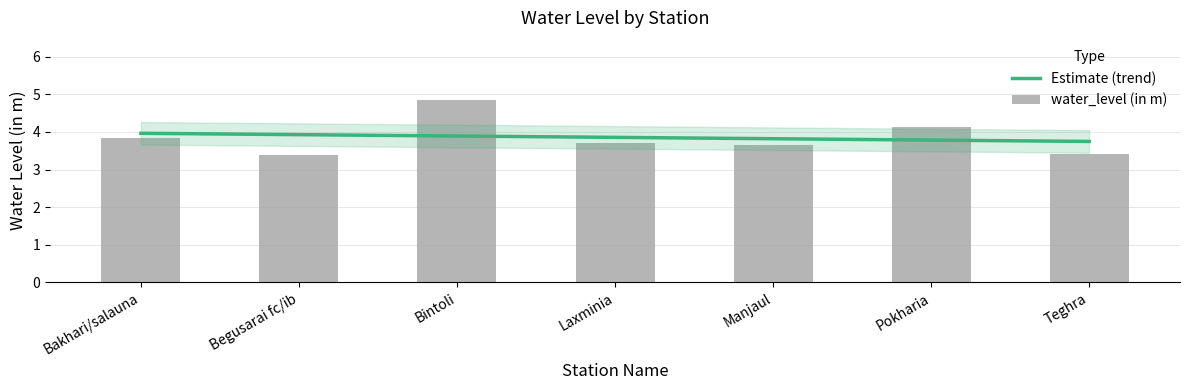

What is the sum of all values?

27.0